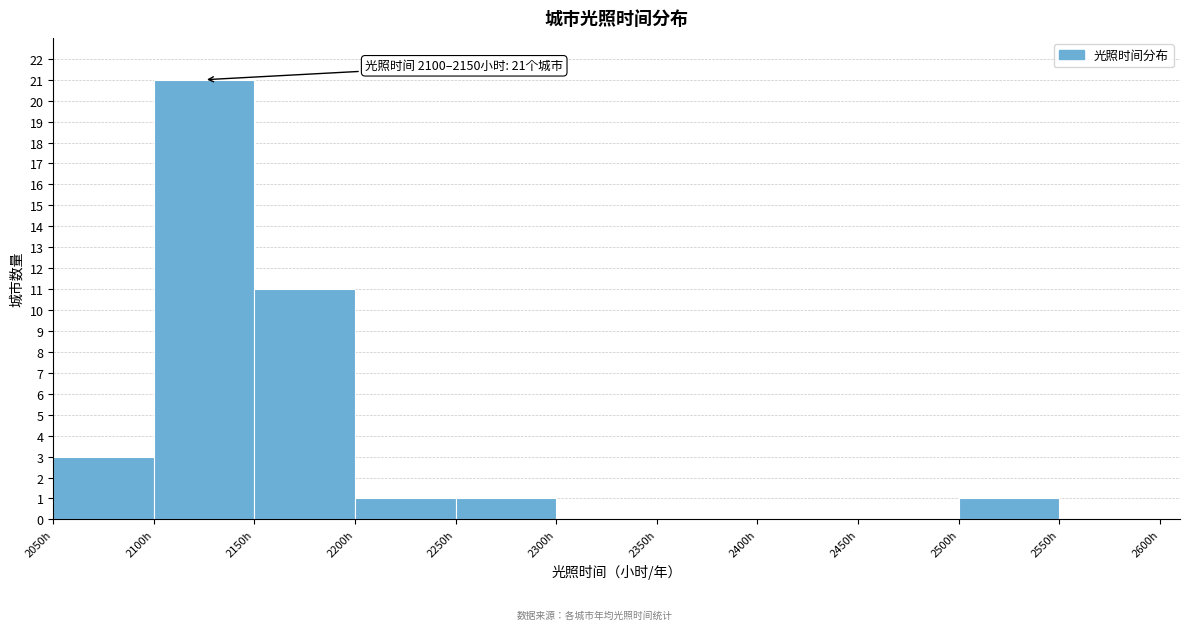

Over which range of the x-axis is the bar tallest?

2100 to 2150